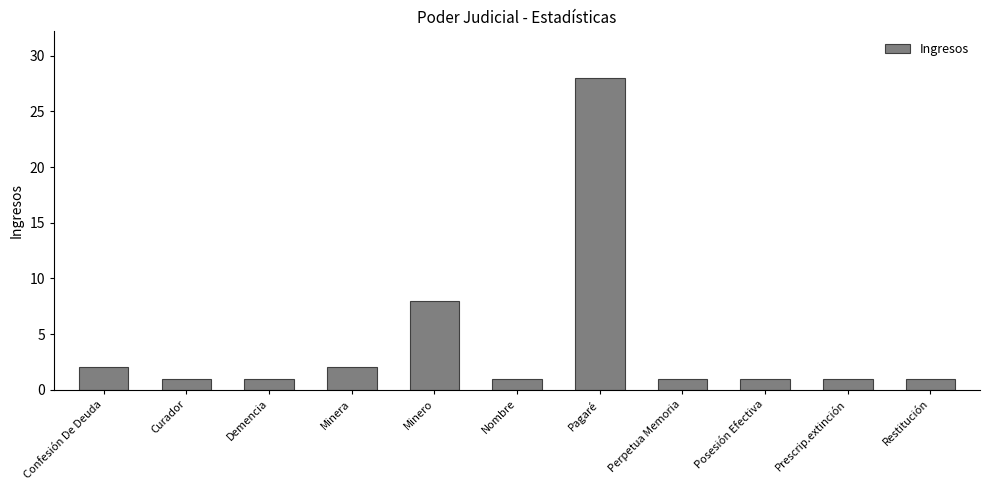

What is the greatest value displayed?

28